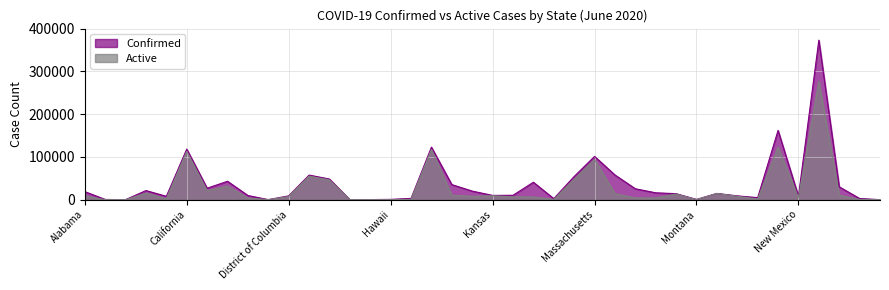

Which category has the lowest value in the Confirmed series?

American Samoa